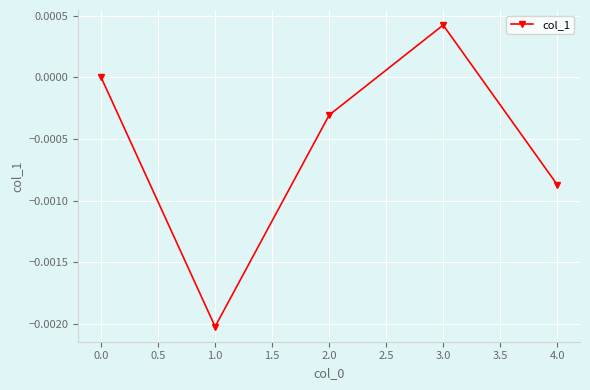

Between 2.0 and 1.0, which is larger?

2.0